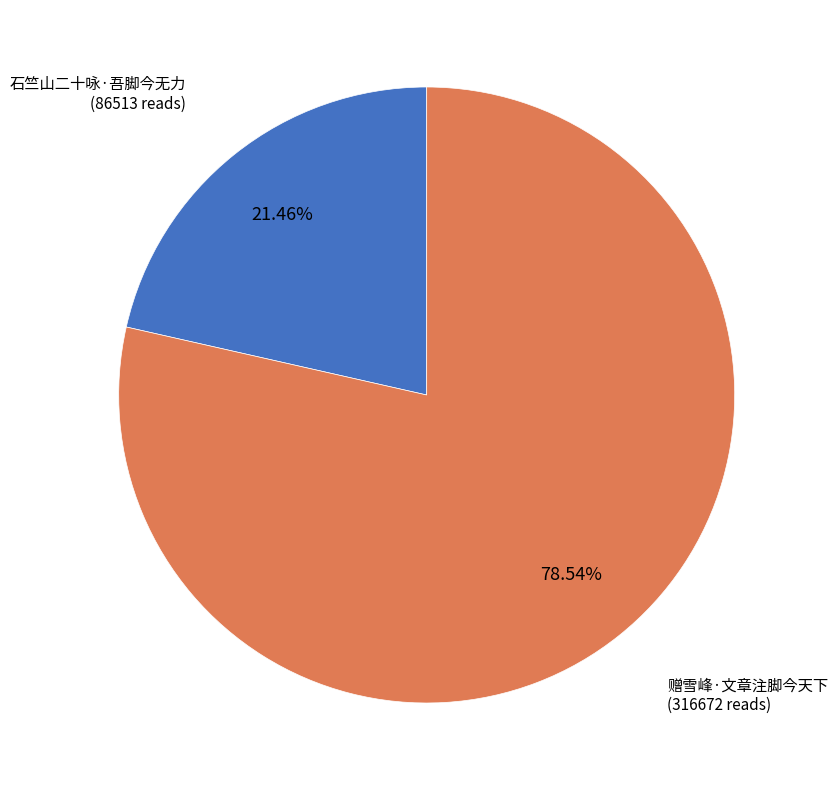

Does any single category account for the majority?

Yes